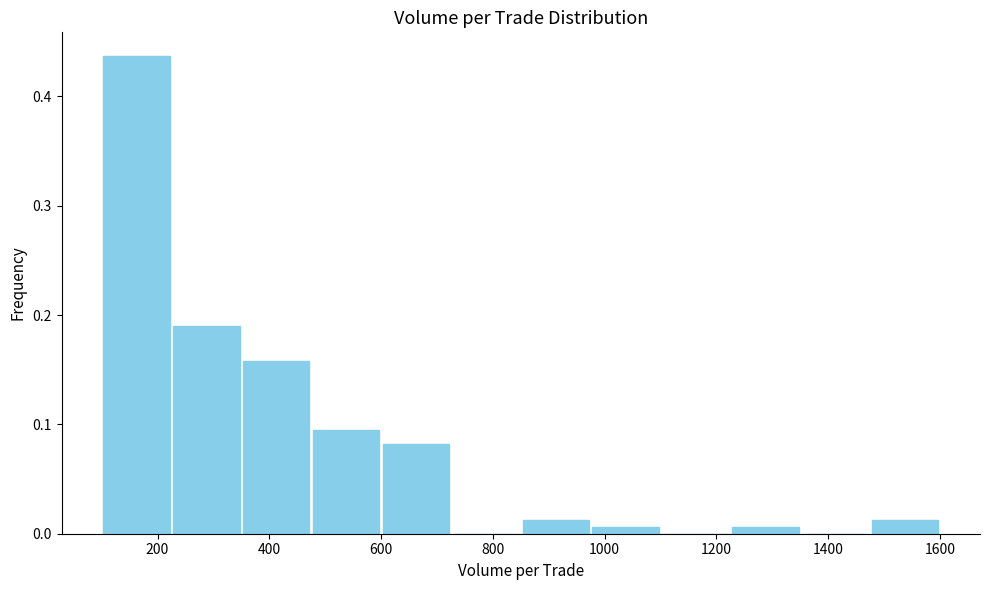

Reading left to right, transcribe this chart: for each bar, give the range it covers on the x-axis and its height. Neither the bar edges nor the heights are printed on the chart, so give them approximately, as read against the axes.

100 to 225: 0.44
225 to 350: 0.19
350 to 475: 0.16
475 to 600: 0.09
600 to 725: 0.08
725 to 850: 0
850 to 975: 0.01
975 to 1100: under 0.01
1100 to 1225: 0
1225 to 1350: under 0.01
1350 to 1475: 0
1475 to 1600: 0.01